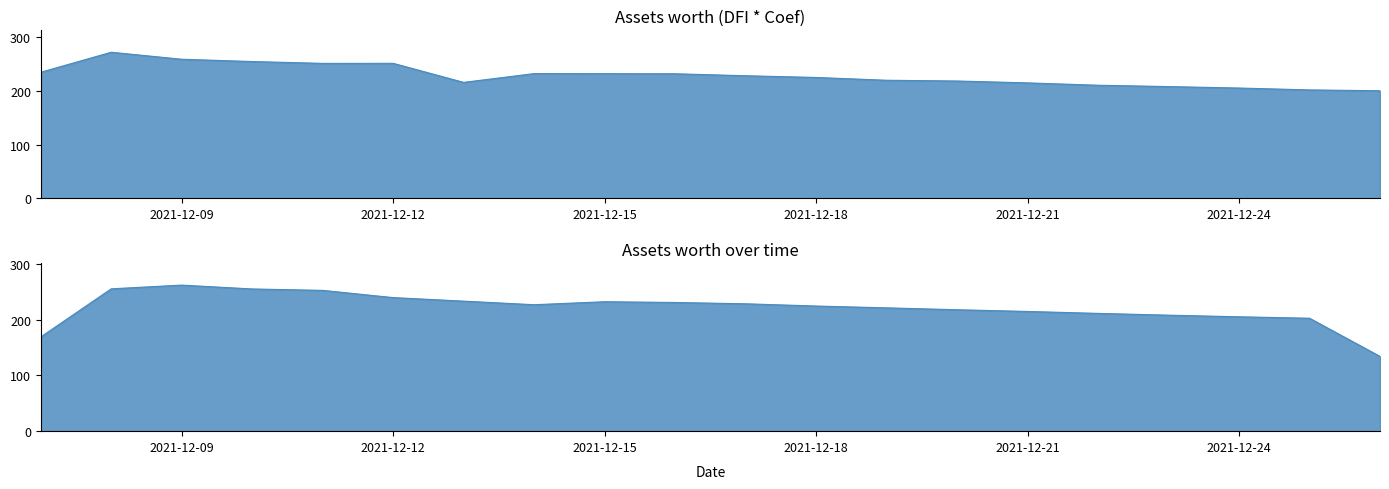

Between 2021-12-17 and 2021-12-16, which is larger?

2021-12-16